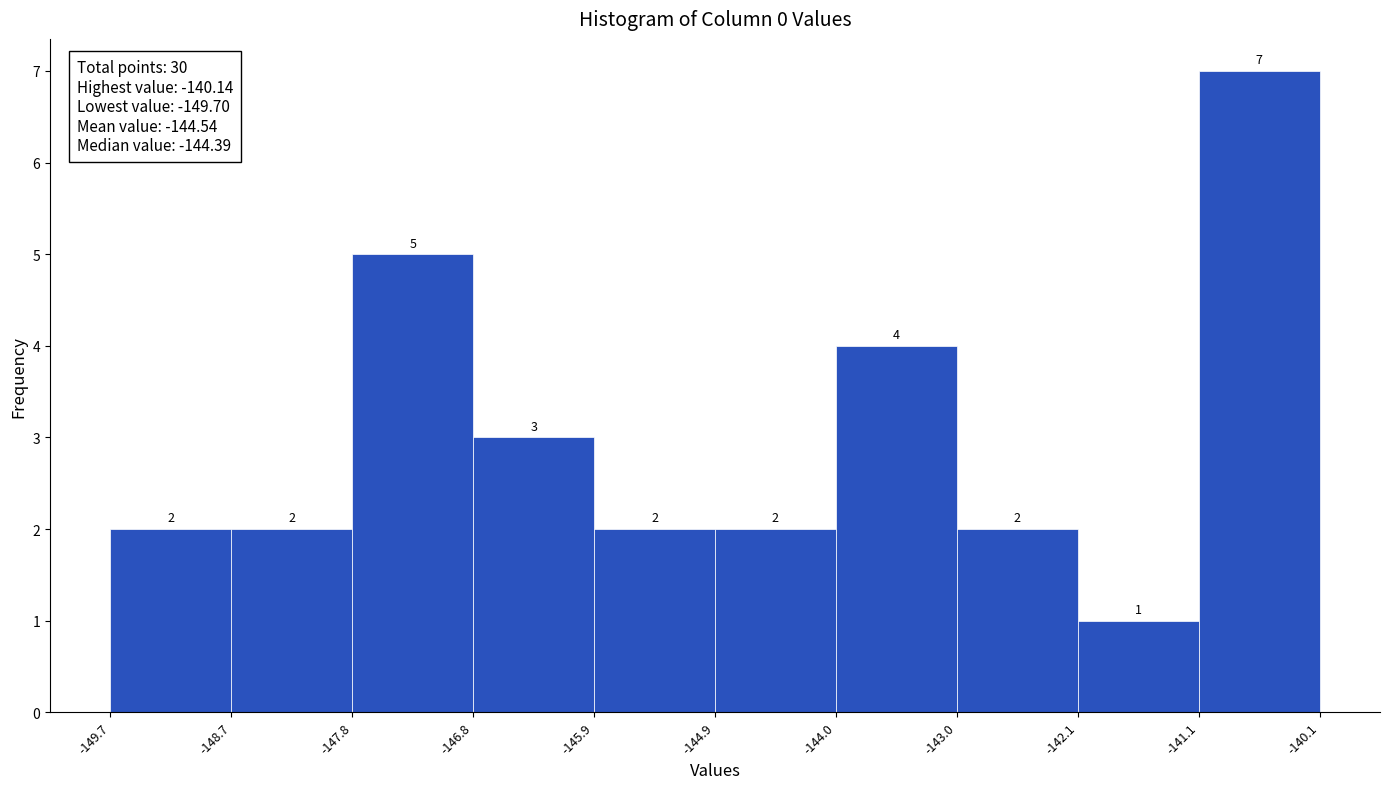

Over which range of the x-axis is the bar tallest?

-141.1 to -140.1